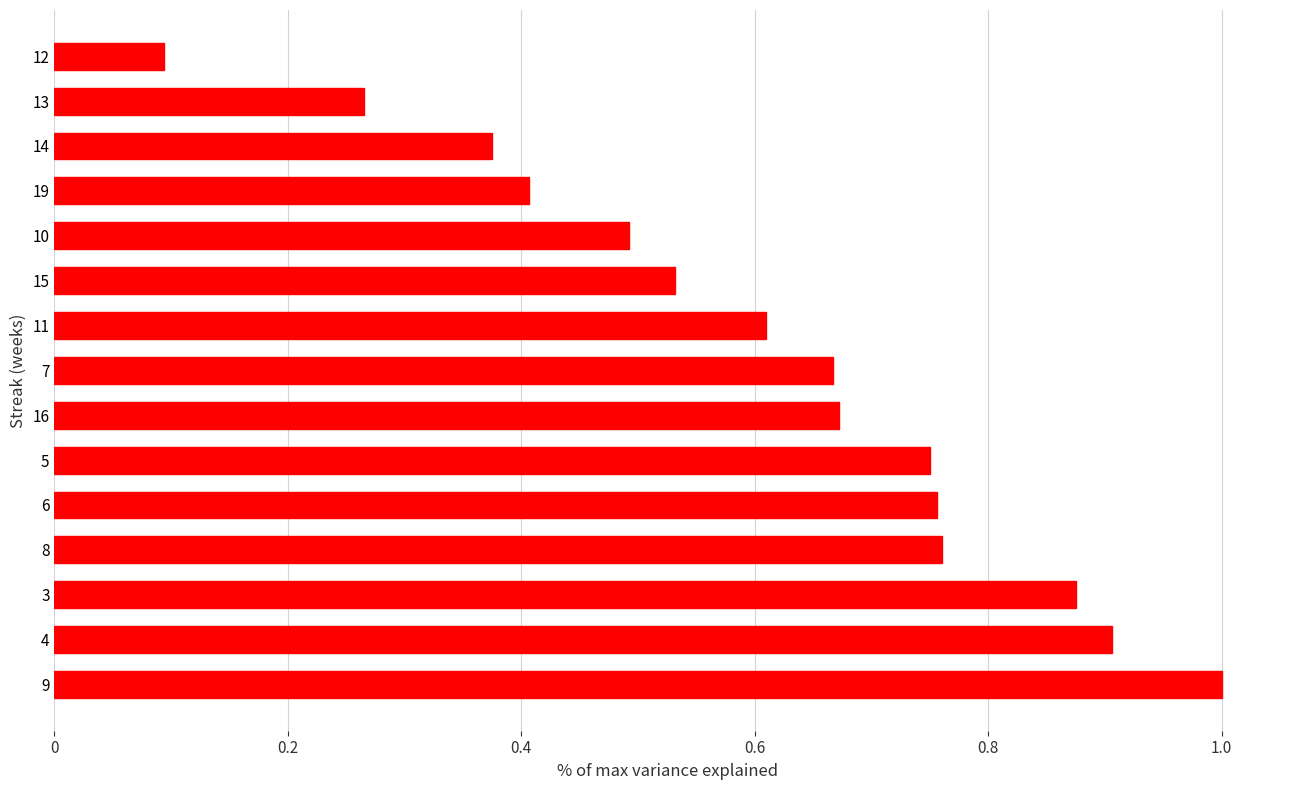

What is the sum of all values?

9.2